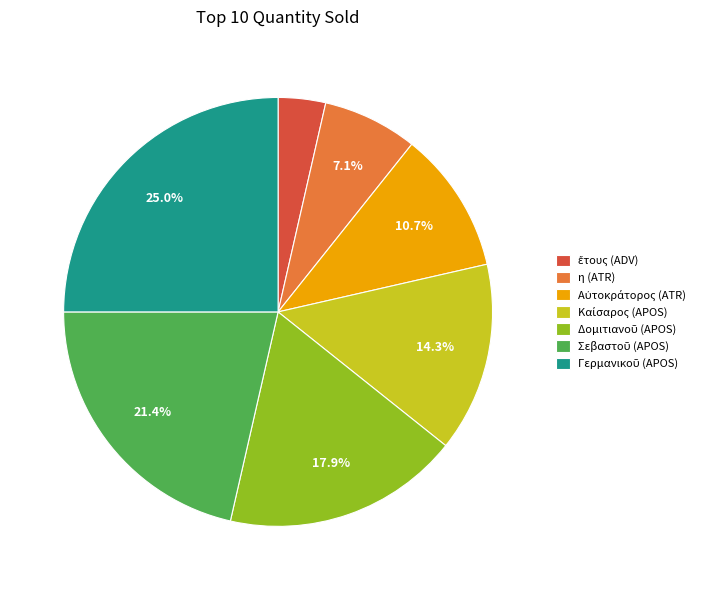

Is there any slice that represents more than half of the pie?

No